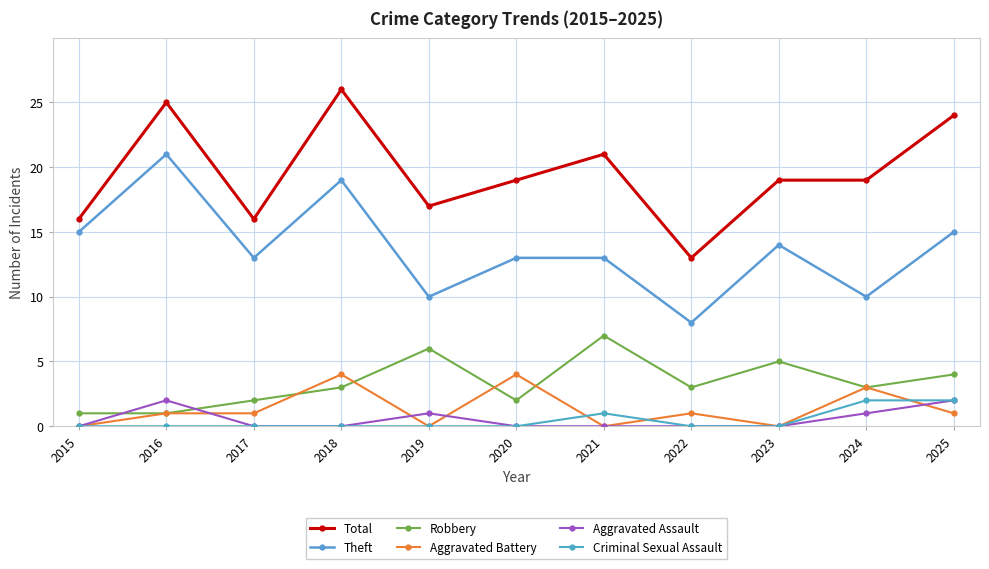

The value of Total at 2023 is 28. True or false?

False